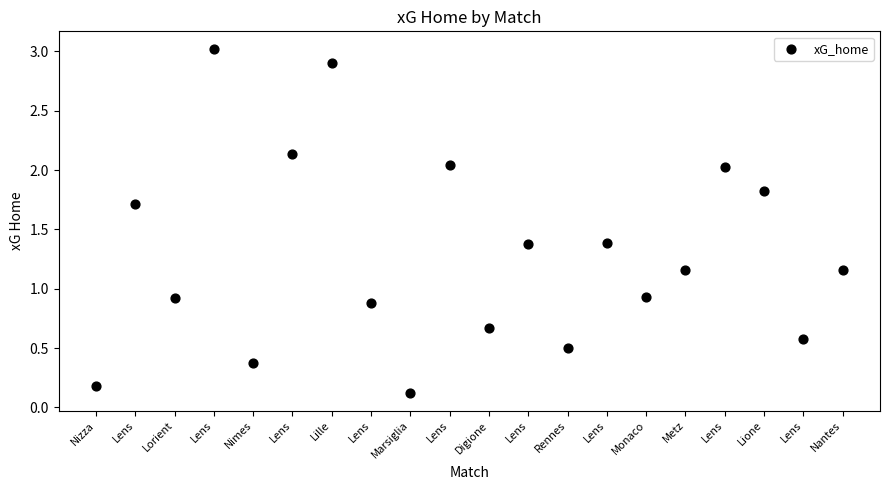

What is the range of Y values (max minus min)?

2.9